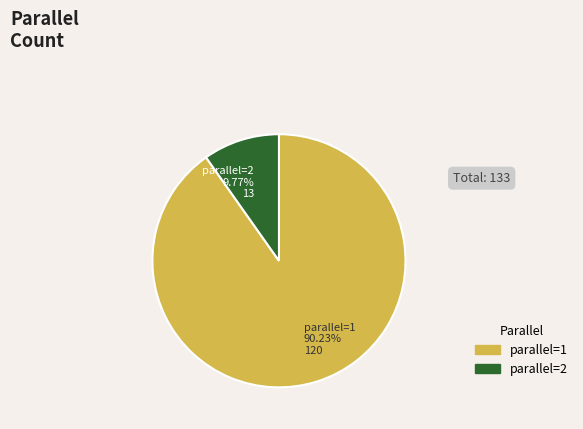

Is there a majority slice in this chart?

Yes